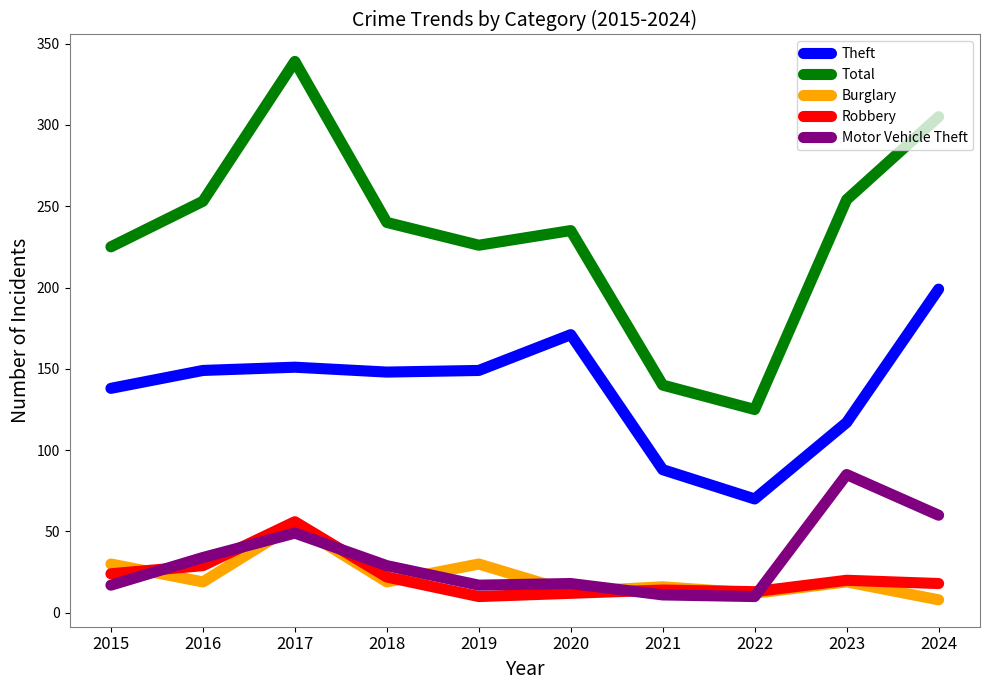

The value of Theft at 2016 is 241. True or false?

False